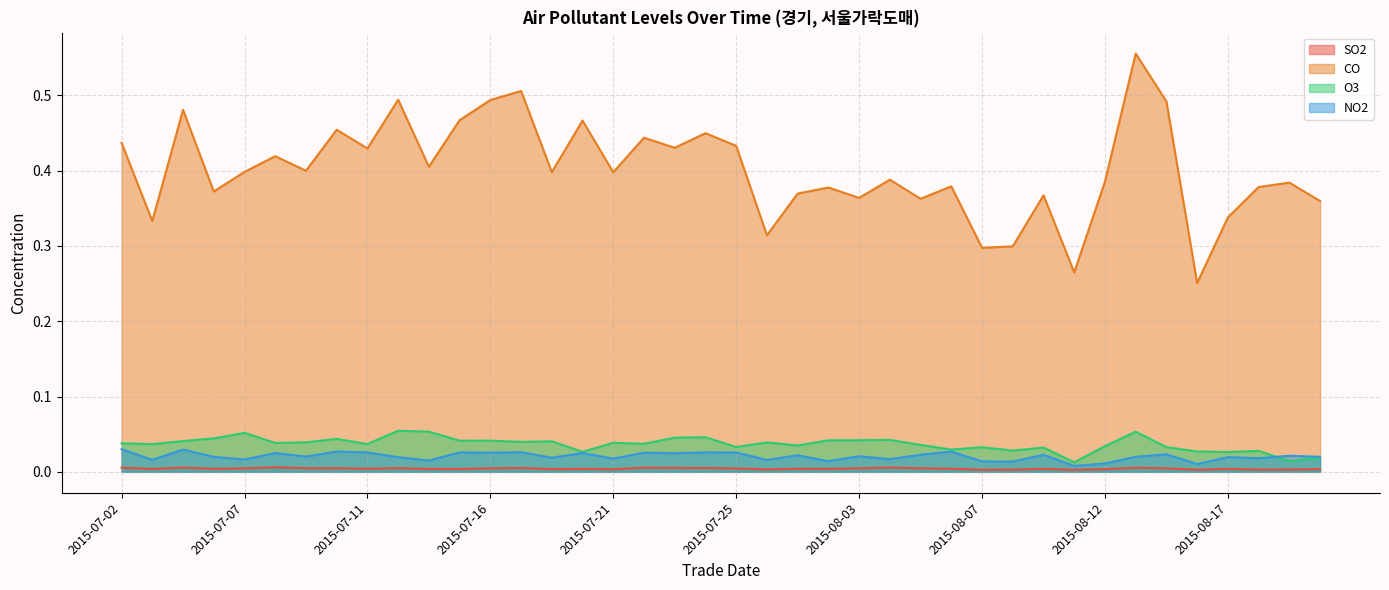

Reading left to right, what are all the values shown in this chart?

SO2: 2015-07-02=0.0	2015-07-03=0.0	2015-07-04=0.0	2015-07-06=0.0	2015-07-07=0.0	2015-07-08=0.0	2015-07-09=0.0	2015-07-10=0.0	2015-07-11=0.0	2015-07-13=0.0	2015-07-14=0.0	2015-07-15=0.0	2015-07-16=0.0	2015-07-17=0.0	2015-07-18=0.0	2015-07-20=0.0	2015-07-21=0.0	2015-07-22=0.0	2015-07-23=0.0	2015-07-24=0.0	2015-07-25=0.0	2015-07-27=0.0	2015-07-30=0.0	2015-07-31=0.0	2015-08-03=0.0	2015-08-04=0.0	2015-08-05=0.0	2015-08-06=0.0	2015-08-07=0.0	2015-08-08=0.0	2015-08-10=0.0	2015-08-11=0.0	2015-08-12=0.0	2015-08-13=0.0	2015-08-14=0.0	2015-08-15=0.0	2015-08-17=0.0	2015-08-18=0.0	2015-08-19=0.0	2015-08-20=0.0
CO: 2015-07-02=0.4	2015-07-03=0.3	2015-07-04=0.5	2015-07-06=0.4	2015-07-07=0.4	2015-07-08=0.4	2015-07-09=0.4	2015-07-10=0.5	2015-07-11=0.4	2015-07-13=0.5	2015-07-14=0.4	2015-07-15=0.5	2015-07-16=0.5	2015-07-17=0.5	2015-07-18=0.4	2015-07-20=0.5	2015-07-21=0.4	2015-07-22=0.4	2015-07-23=0.4	2015-07-24=0.4	2015-07-25=0.4	2015-07-27=0.3	2015-07-30=0.4	2015-07-31=0.4	2015-08-03=0.4	2015-08-04=0.4	2015-08-05=0.4	2015-08-06=0.4	2015-08-07=0.3	2015-08-08=0.3	2015-08-10=0.4	2015-08-11=0.3	2015-08-12=0.4	2015-08-13=0.6	2015-08-14=0.5	2015-08-15=0.3	2015-08-17=0.3	2015-08-18=0.4	2015-08-19=0.4	2015-08-20=0.4
O3: 2015-07-02=0.0	2015-07-03=0.0	2015-07-04=0.0	2015-07-06=0.0	2015-07-07=0.1	2015-07-08=0.0	2015-07-09=0.0	2015-07-10=0.0	2015-07-11=0.0	2015-07-13=0.1	2015-07-14=0.1	2015-07-15=0.0	2015-07-16=0.0	2015-07-17=0.0	2015-07-18=0.0	2015-07-20=0.0	2015-07-21=0.0	2015-07-22=0.0	2015-07-23=0.0	2015-07-24=0.0	2015-07-25=0.0	2015-07-27=0.0	2015-07-30=0.0	2015-07-31=0.0	2015-08-03=0.0	2015-08-04=0.0	2015-08-05=0.0	2015-08-06=0.0	2015-08-07=0.0	2015-08-08=0.0	2015-08-10=0.0	2015-08-11=0.0	2015-08-12=0.0	2015-08-13=0.1	2015-08-14=0.0	2015-08-15=0.0	2015-08-17=0.0	2015-08-18=0.0	2015-08-19=0.0	2015-08-20=0.0
NO2: 2015-07-02=0.0	2015-07-03=0.0	2015-07-04=0.0	2015-07-06=0.0	2015-07-07=0.0	2015-07-08=0.0	2015-07-09=0.0	2015-07-10=0.0	2015-07-11=0.0	2015-07-13=0.0	2015-07-14=0.0	2015-07-15=0.0	2015-07-16=0.0	2015-07-17=0.0	2015-07-18=0.0	2015-07-20=0.0	2015-07-21=0.0	2015-07-22=0.0	2015-07-23=0.0	2015-07-24=0.0	2015-07-25=0.0	2015-07-27=0.0	2015-07-30=0.0	2015-07-31=0.0	2015-08-03=0.0	2015-08-04=0.0	2015-08-05=0.0	2015-08-06=0.0	2015-08-07=0.0	2015-08-08=0.0	2015-08-10=0.0	2015-08-11=0.0	2015-08-12=0.0	2015-08-13=0.0	2015-08-14=0.0	2015-08-15=0.0	2015-08-17=0.0	2015-08-18=0.0	2015-08-19=0.0	2015-08-20=0.0